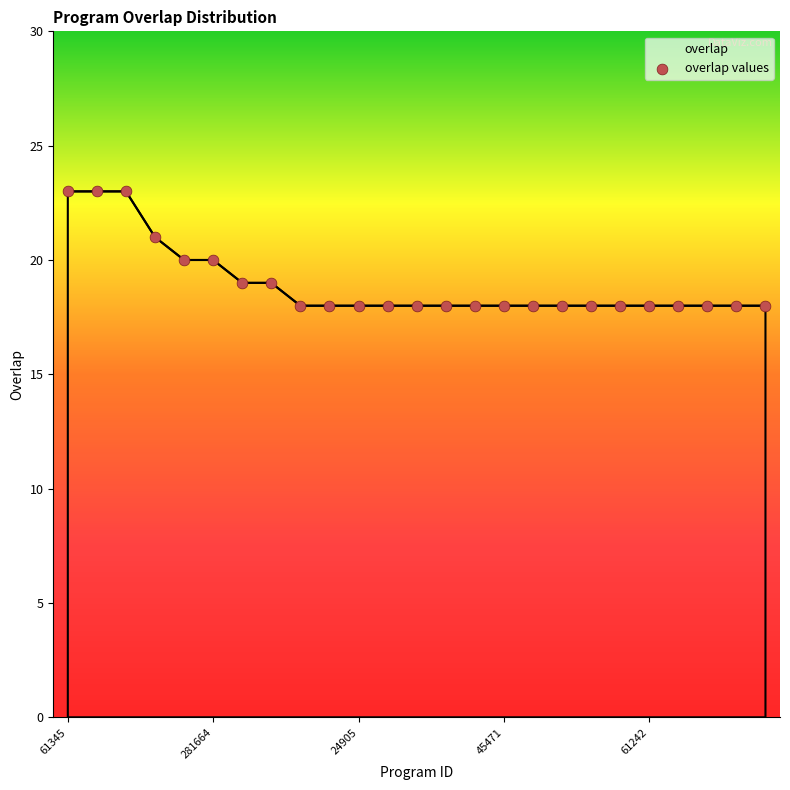

What is the smallest value displayed?

18